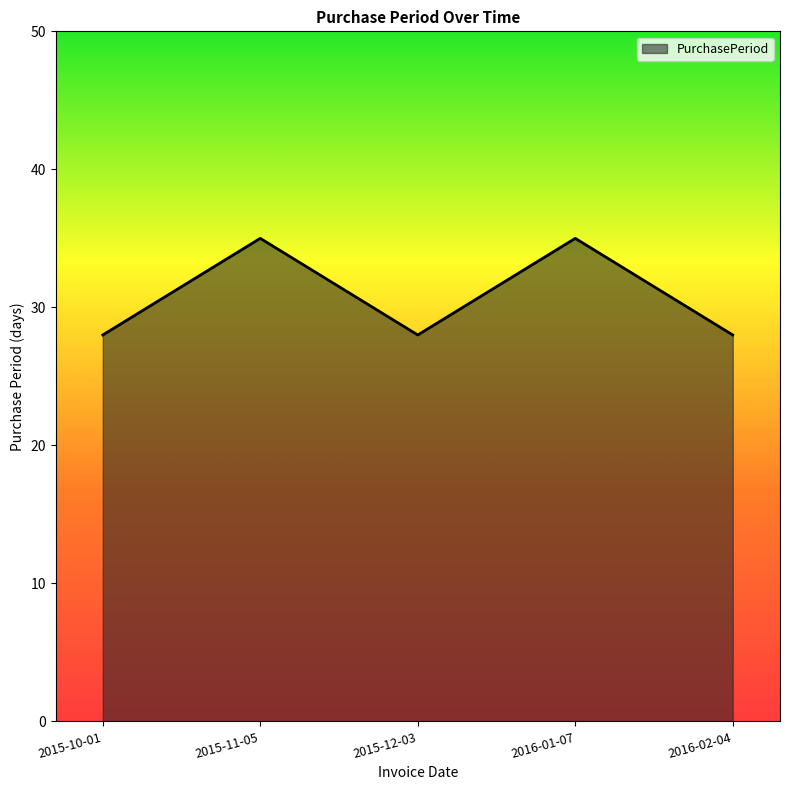

True or false: the data shows 28 at 2016-02-04.

True